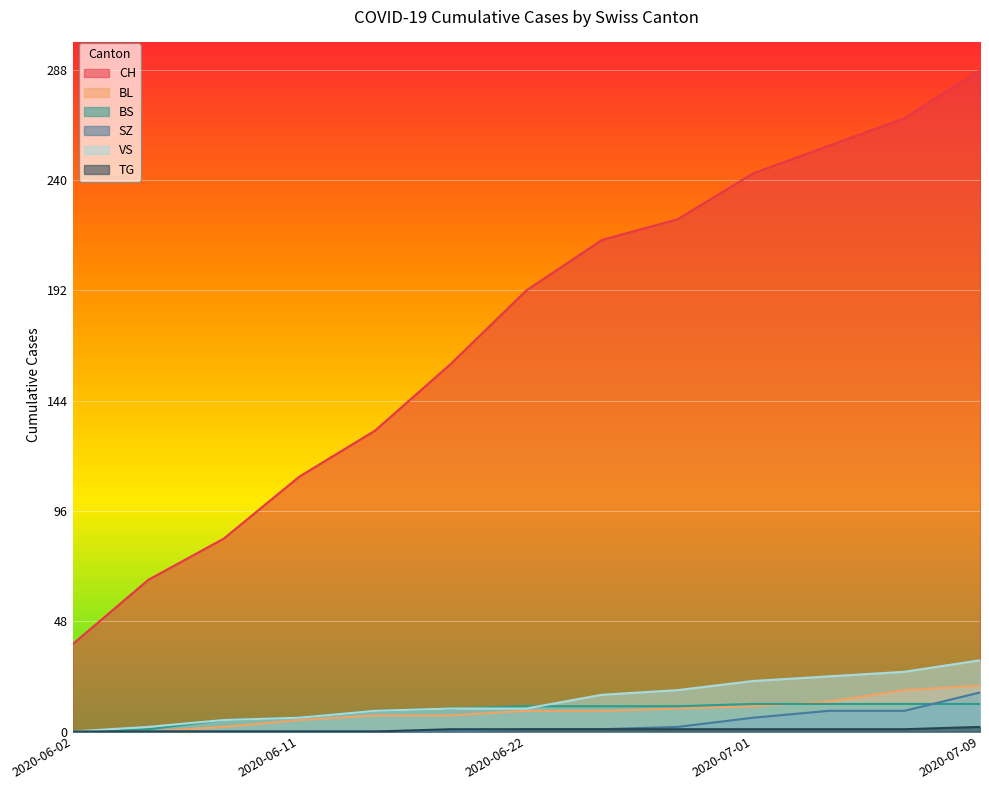

What is the spread (max minus min) of values at 2020-06-25?

213